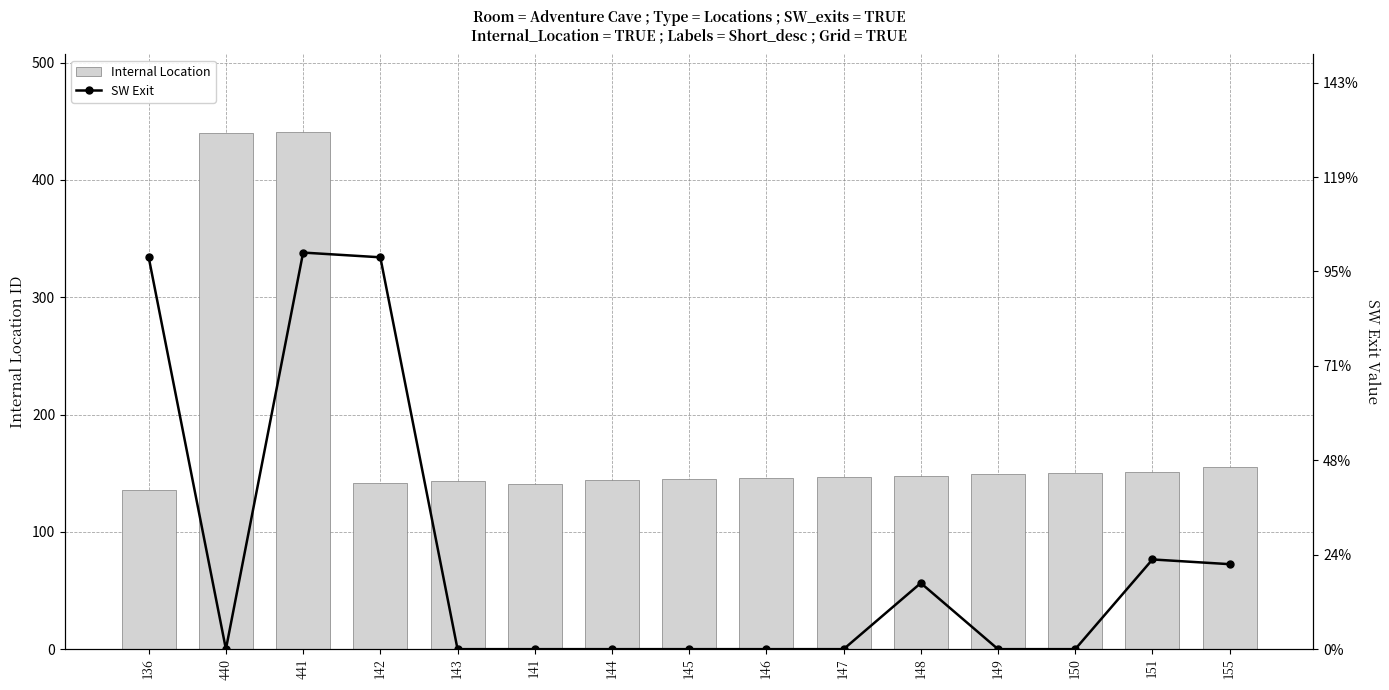

Reading left to right, what are all the values shown in this chart?

Internal Location: 136=136	440=440	441=441	142=142	143=143	141=141	144=144	145=145	146=146	147=147	148=148	149=149	150=150	151=151	155=155
SW Exit: 136=83	440=0	441=84	142=83	143=0	141=0	144=0	145=0	146=0	147=0	148=14	149=0	150=0	151=19	155=18